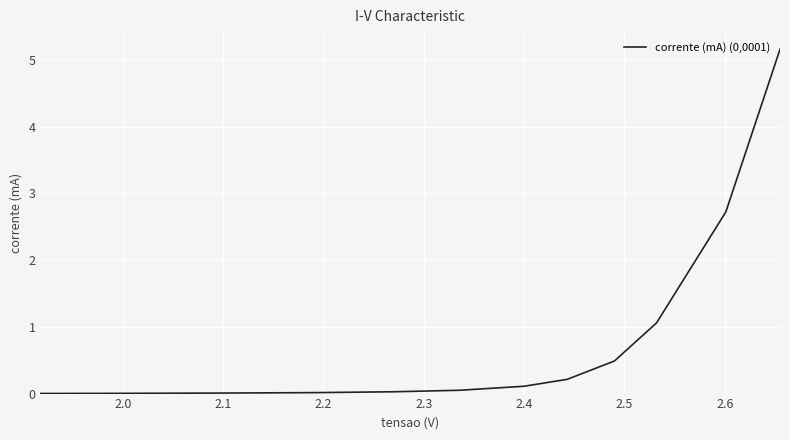

What is the maximum value shown in the chart?

5.2